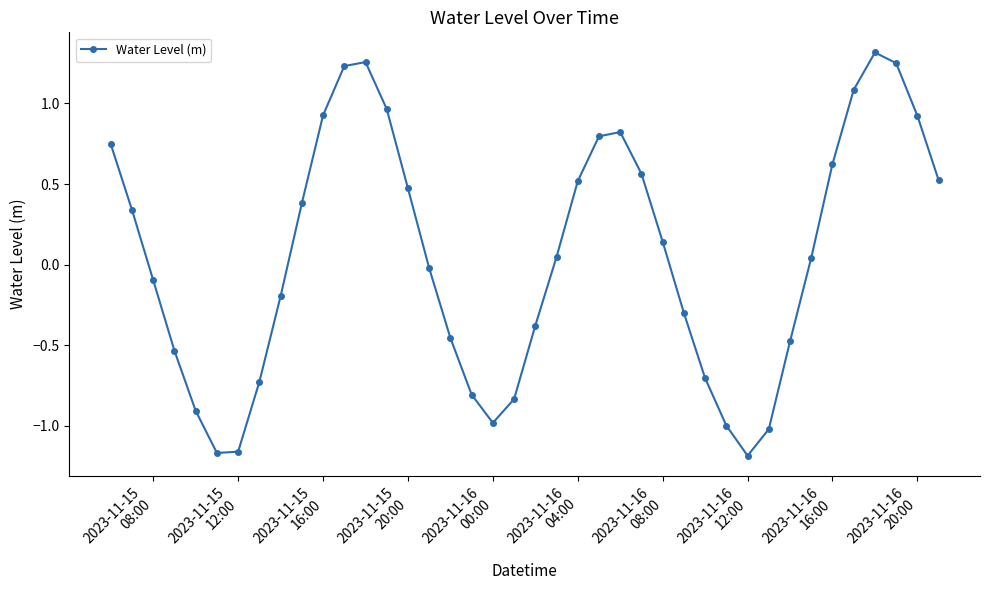

What is the sum of all values?

2.0